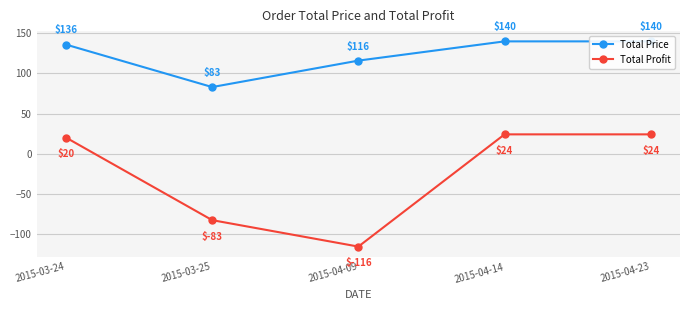

What is the maximum value shown in the chart?

140